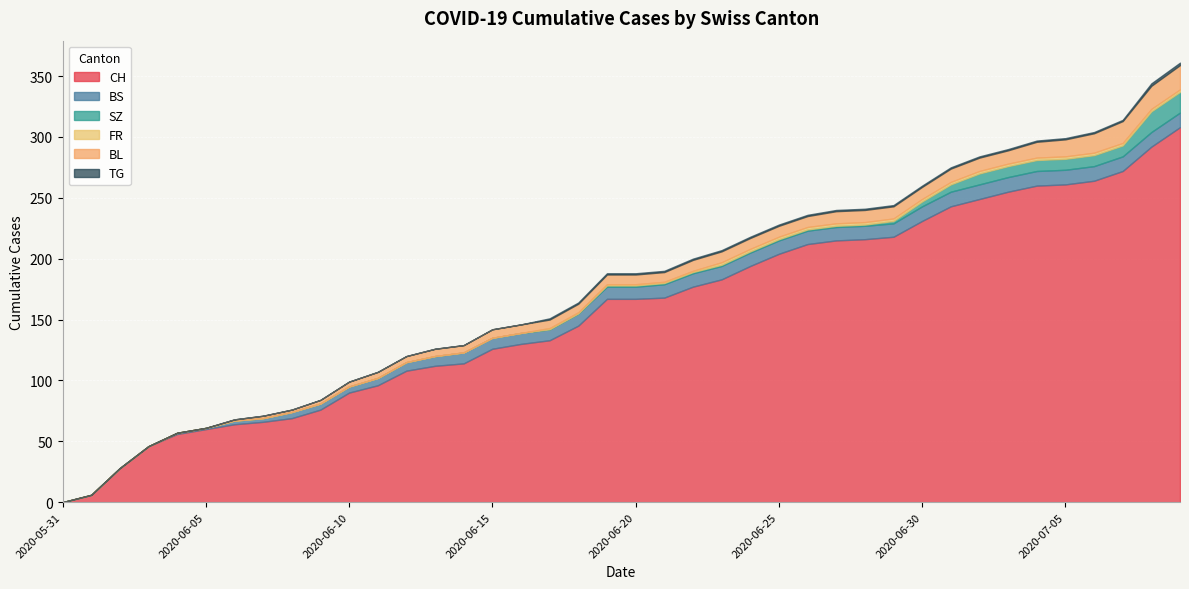

Is the value of SZ at 2020-06-15 greater than the value of CH at 2020-06-25?

No